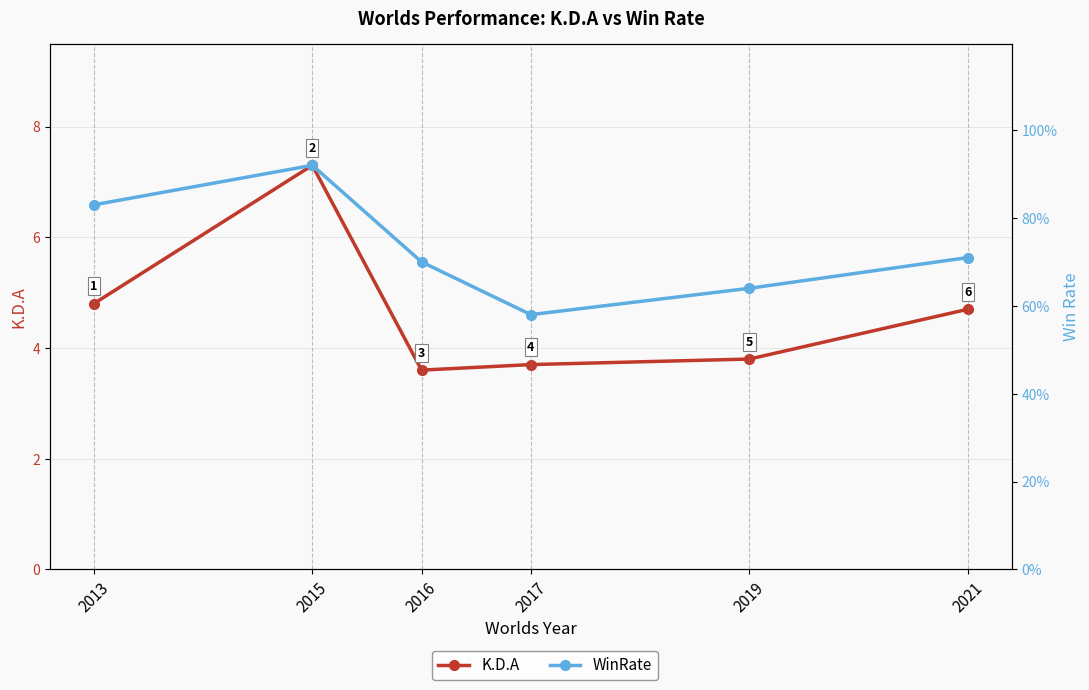

Is this an area chart (filled region under the line)?

No